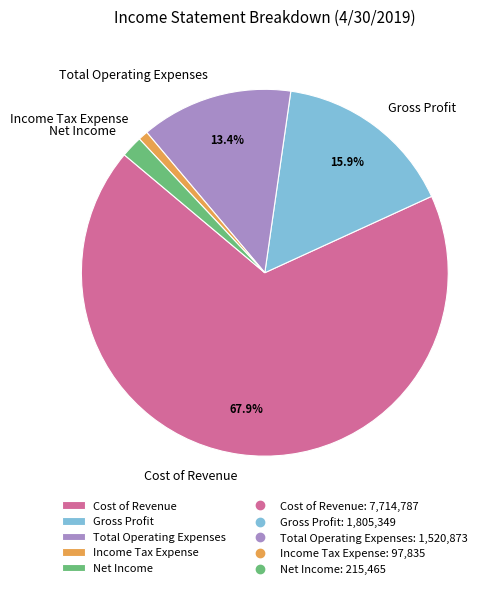

What portion of the pie excludes Cost of Revenue?

32.1%